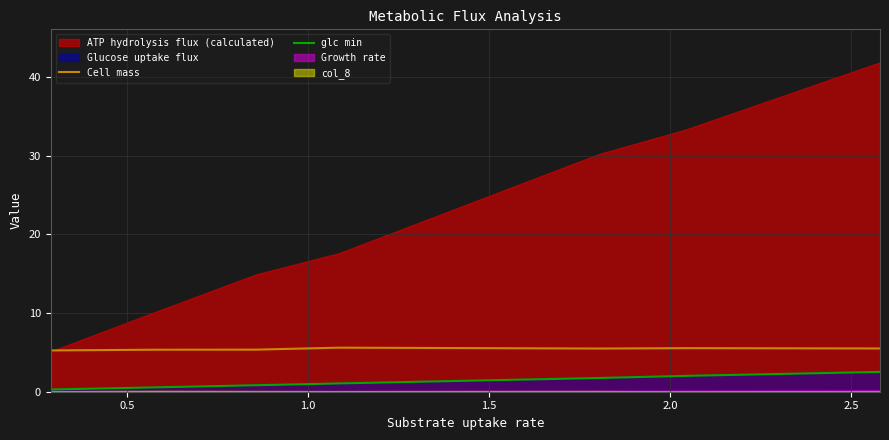

True or false: Cell mass and glc min cross at least once.

False